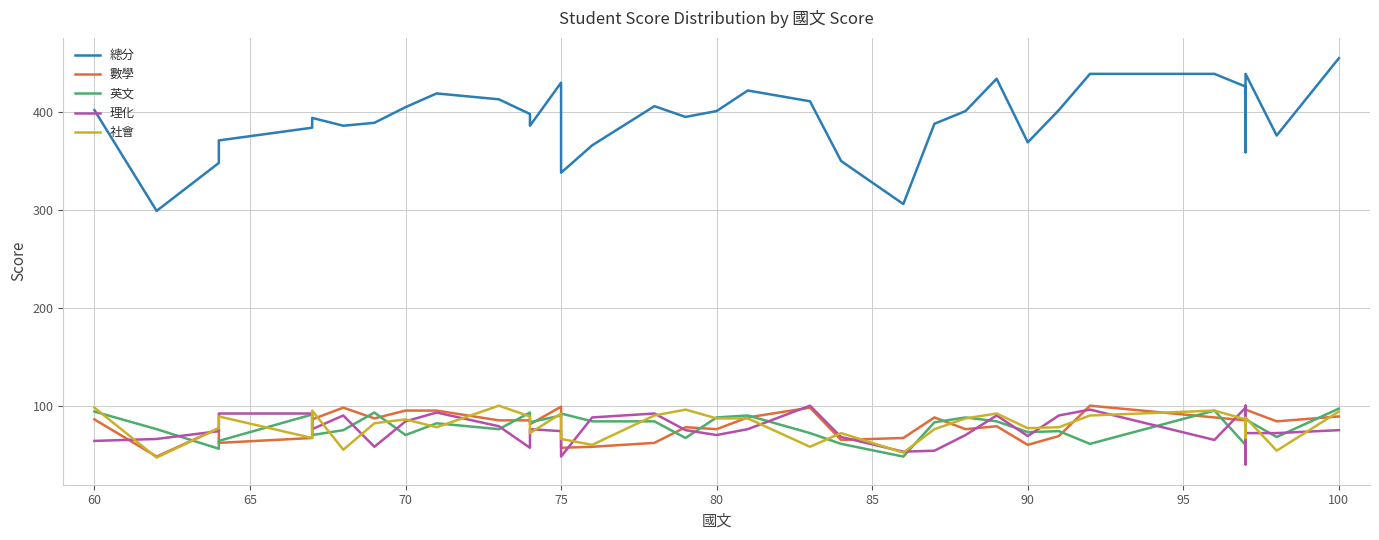

Which series has the largest total across all categories?

總分